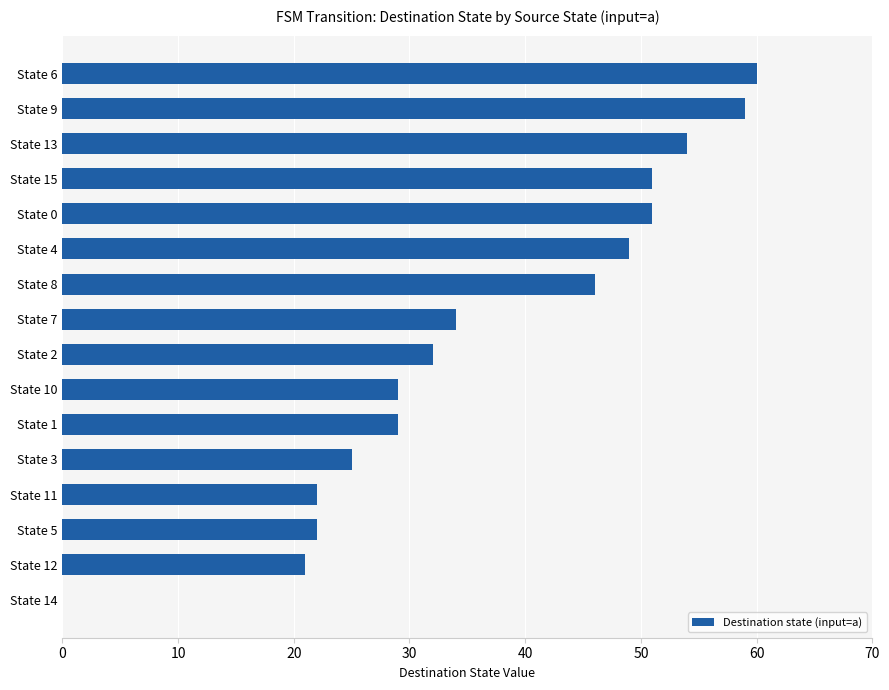

True or false: the data shows 51 at State 15.

True